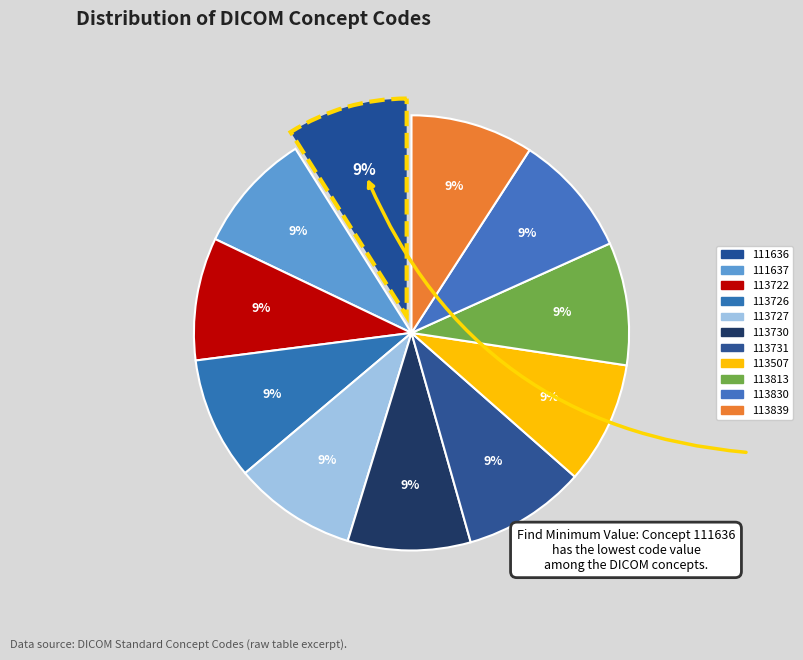

To the nearest percent, what percentage of the pie is 113839?

9%